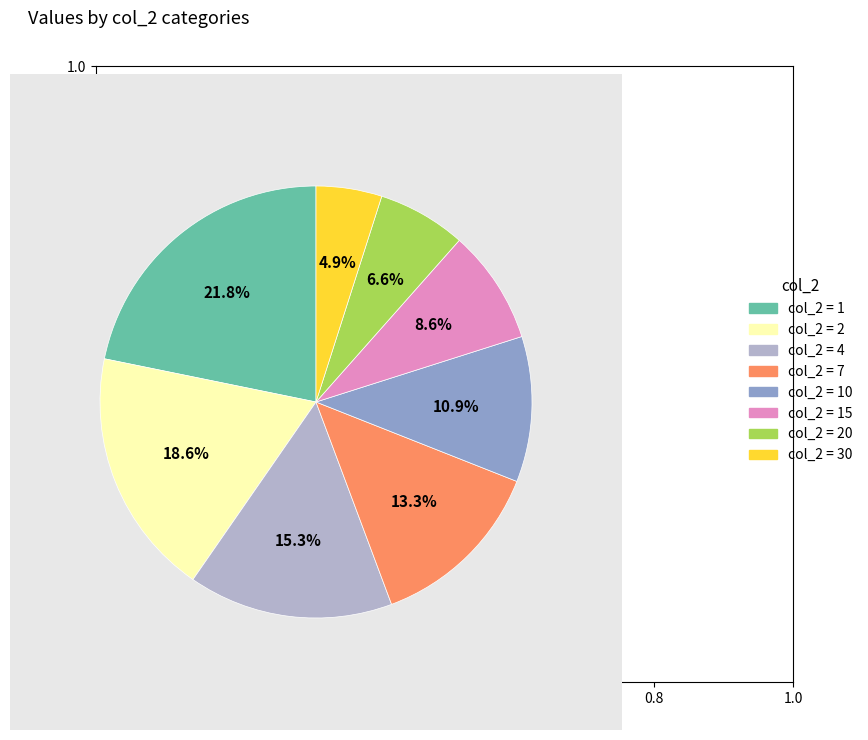

What is the ratio of the value at col_2 = 7 to the value at col_2 = 10?

1.2